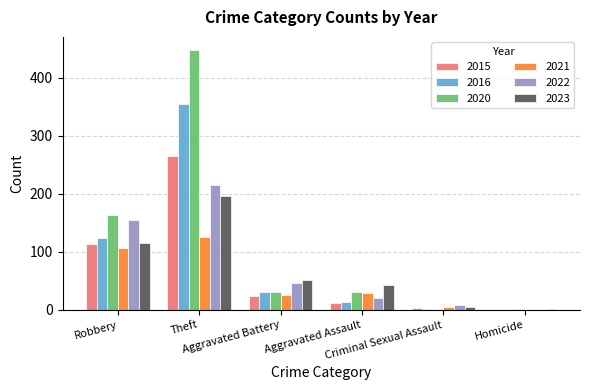

How many positive values does the 2015 series have?

5